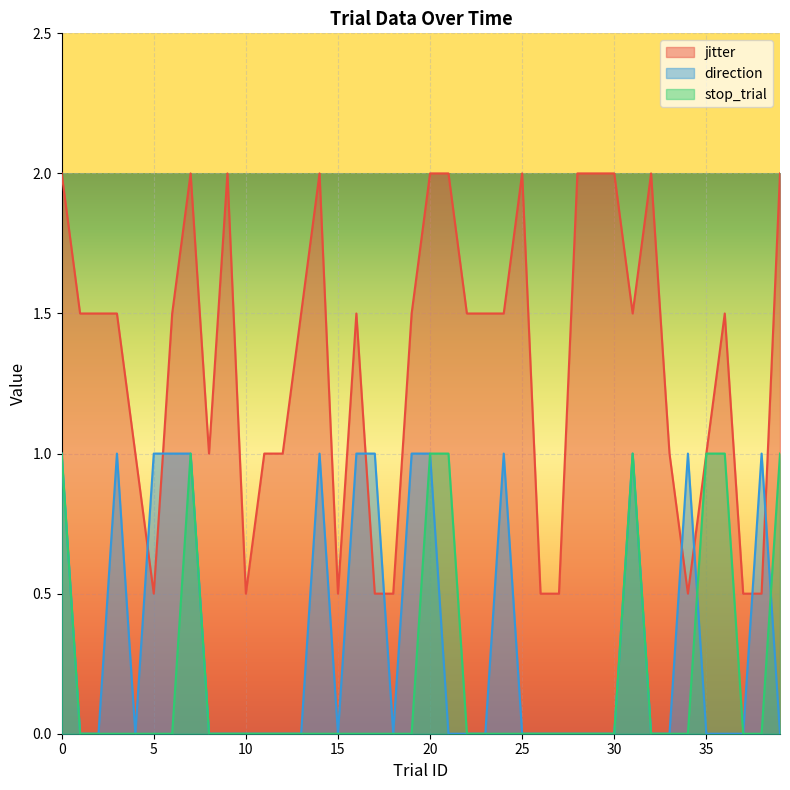

Which series has the largest total across all categories?

jitter